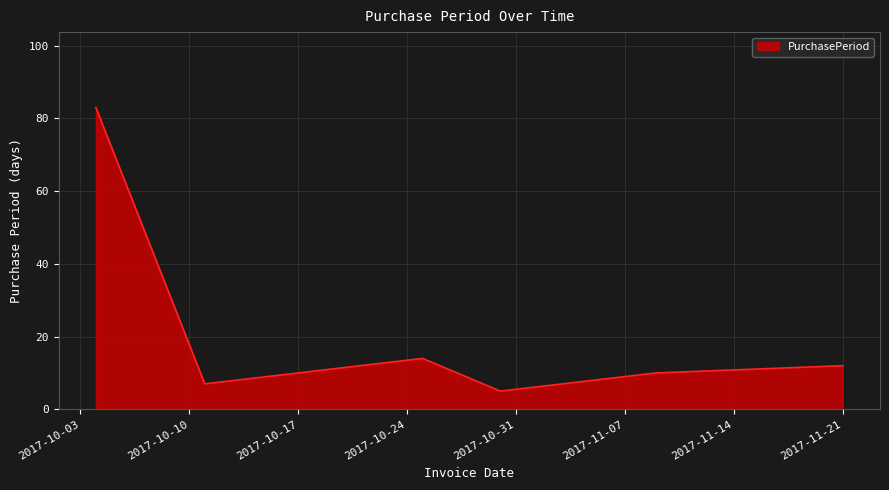

True or false: the data has more than 0 interior local peaks.

True